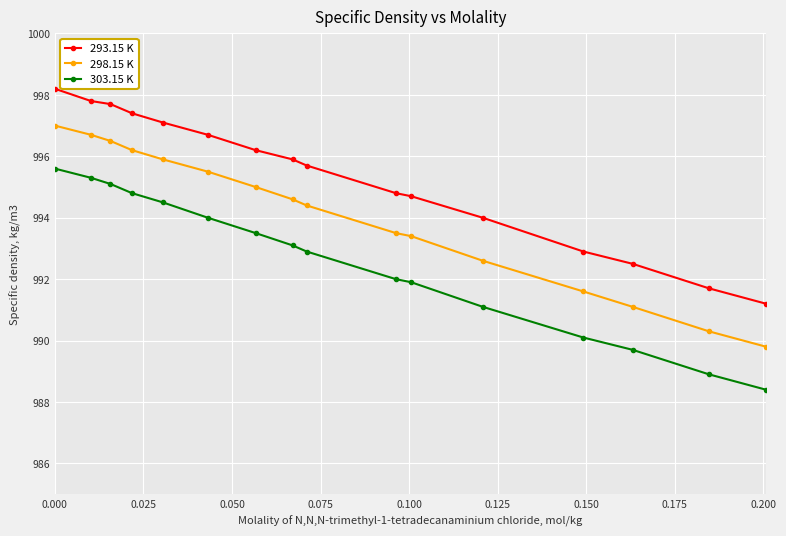

What is the sum of all 298.15 K values?

15904.1